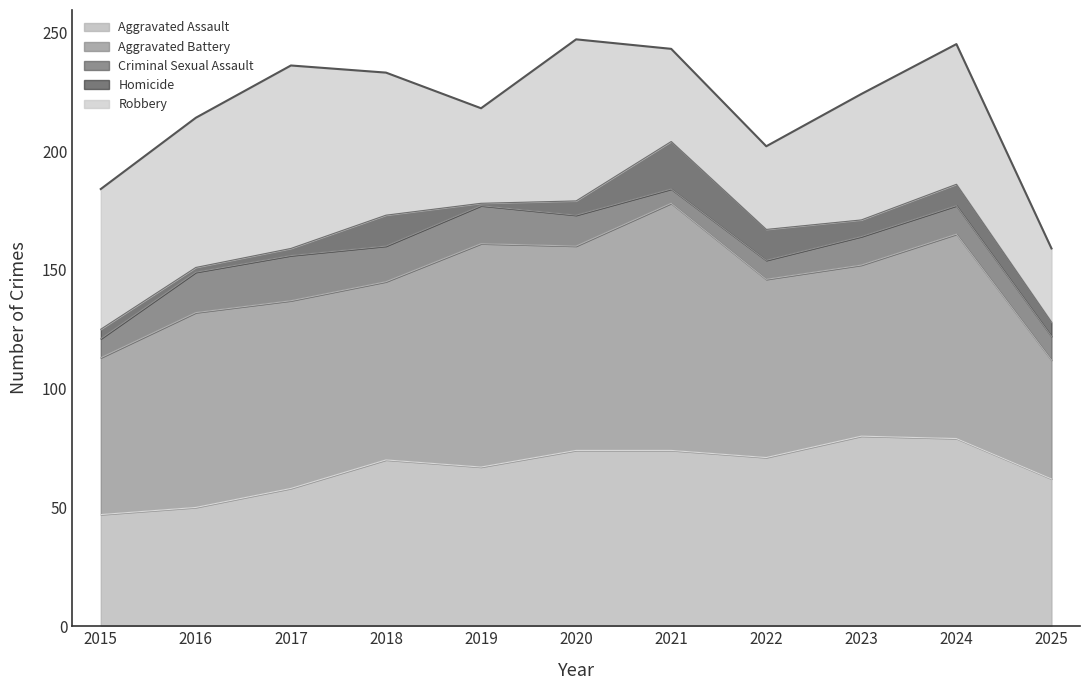

How many intersections are there between Robbery and Aggravated Assault?

1